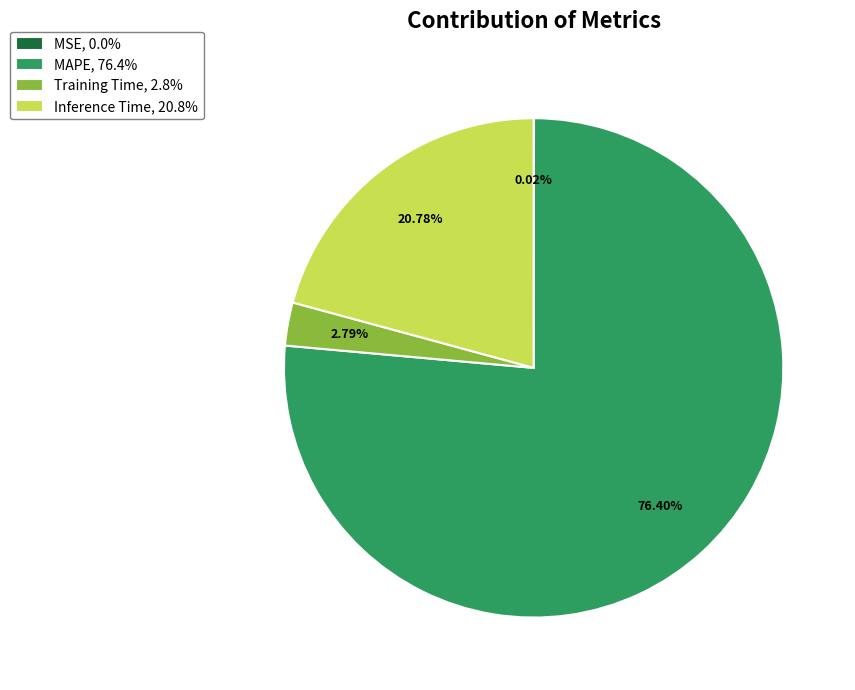

True or false: MAPE accounts for 63% of the total.

False